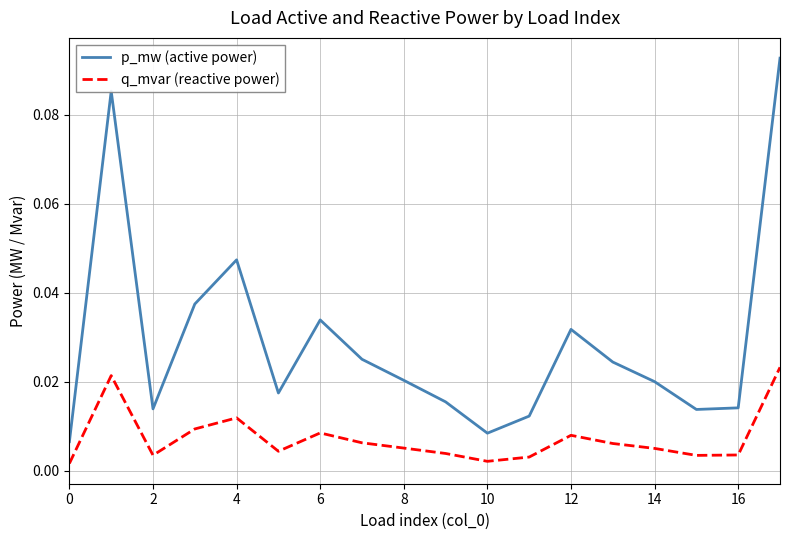

Which series has the largest total across all categories?

p_mw (active power)